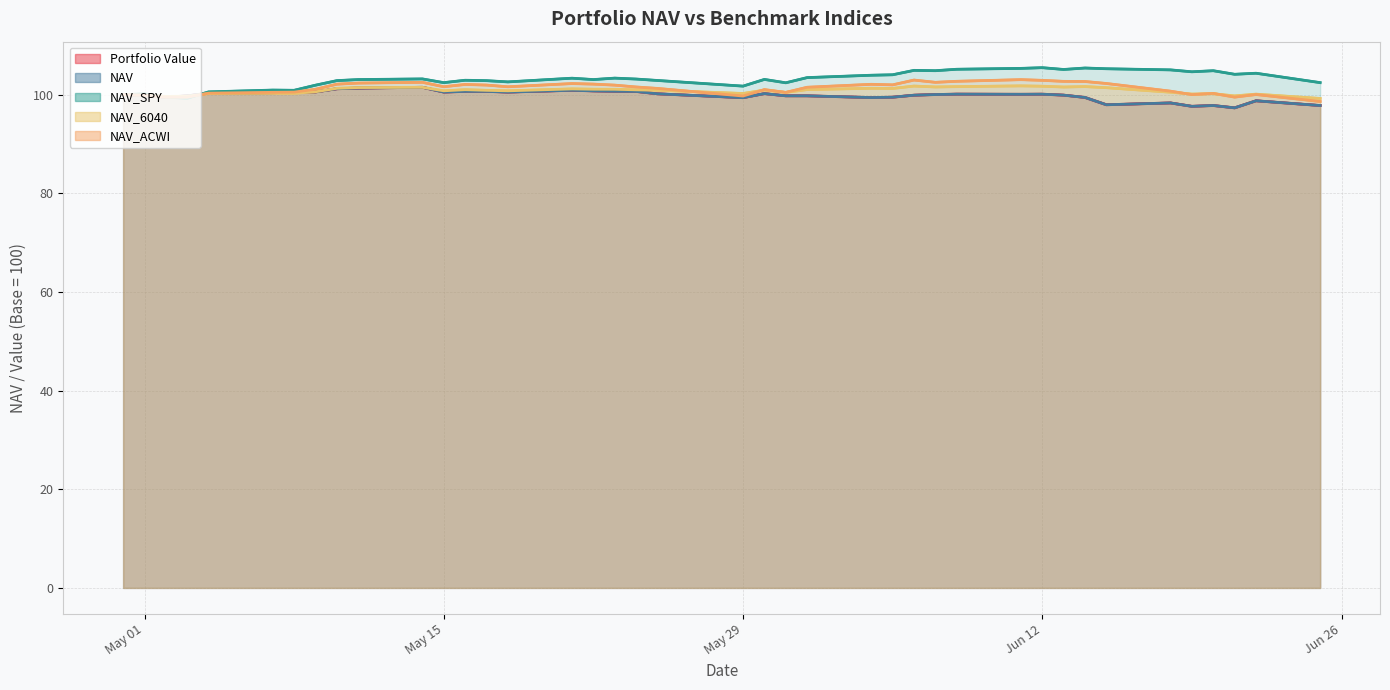

Which series has the widest spread of values?

NAV_SPY